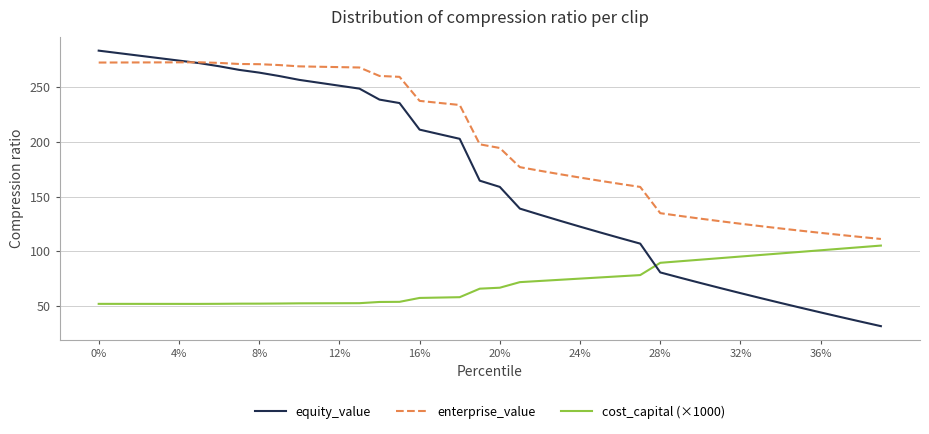

Does the chart display data point markers on the line(s)?

No